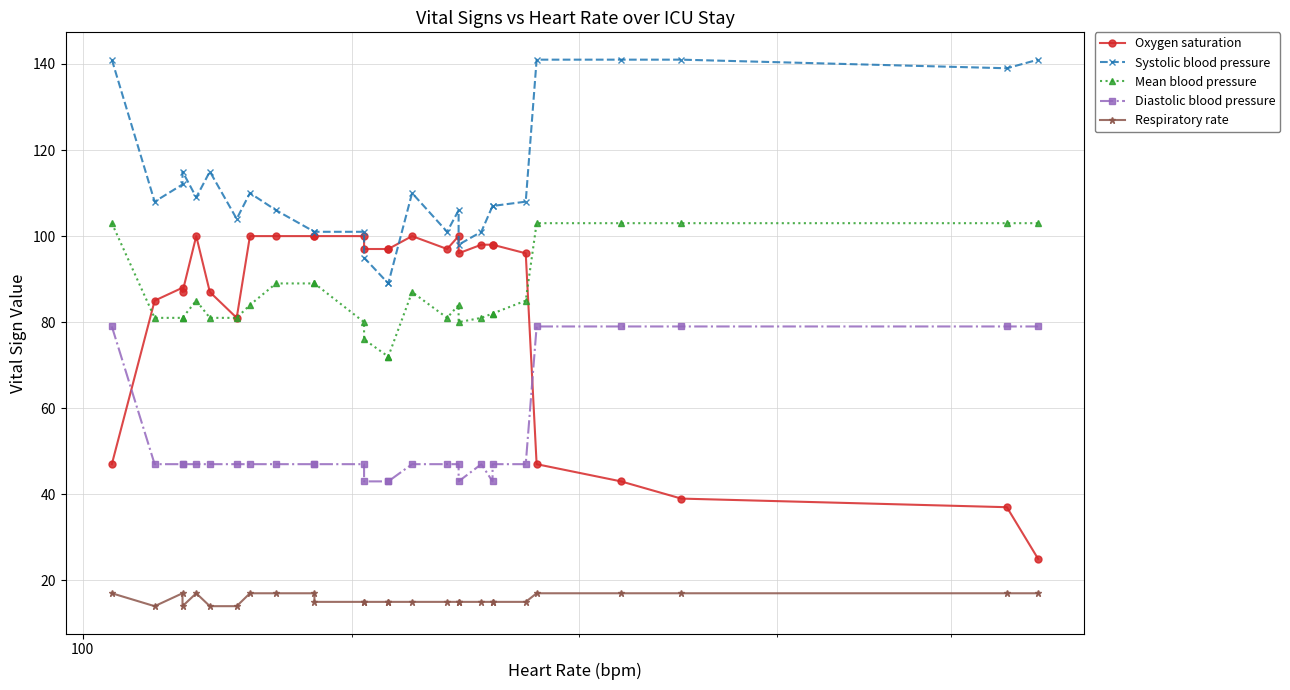

What is the maximum value for Oxygen saturation?

100